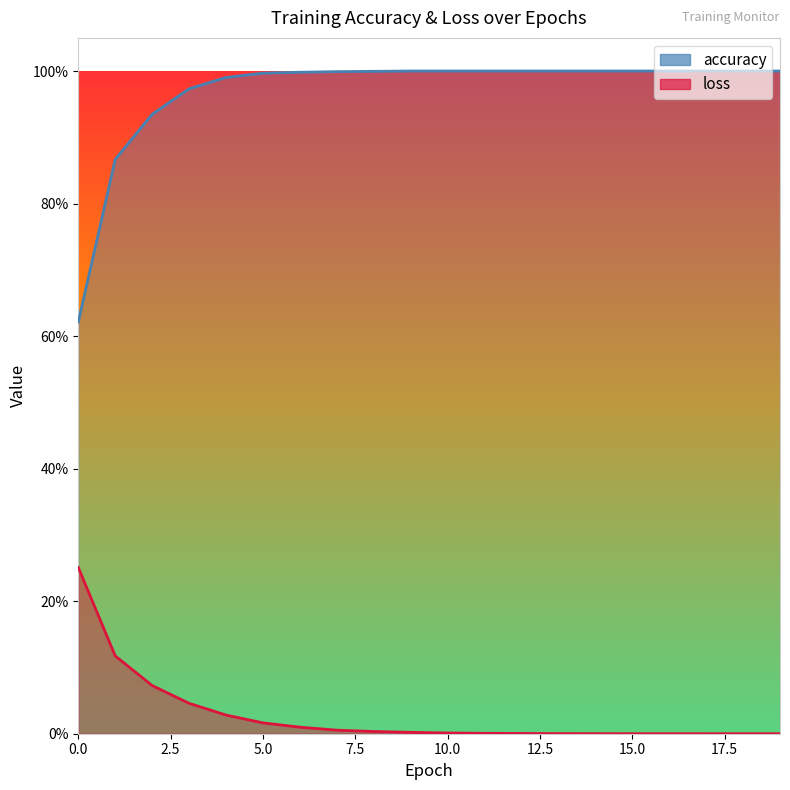

At which category does loss reach its first local valley?

15